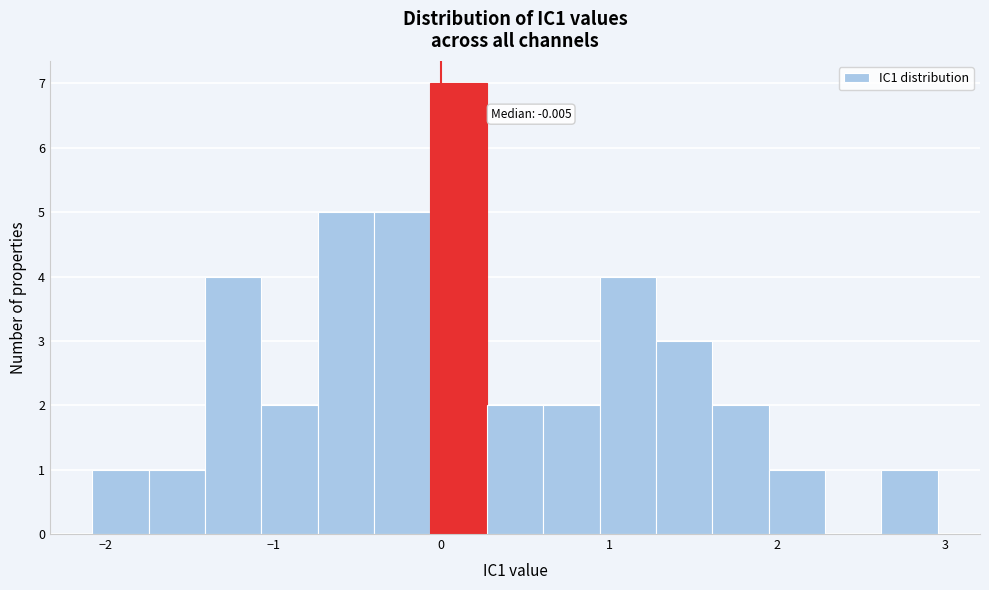

Read against the x-axis, roughly where is the centre of the tallest bar?

0.1